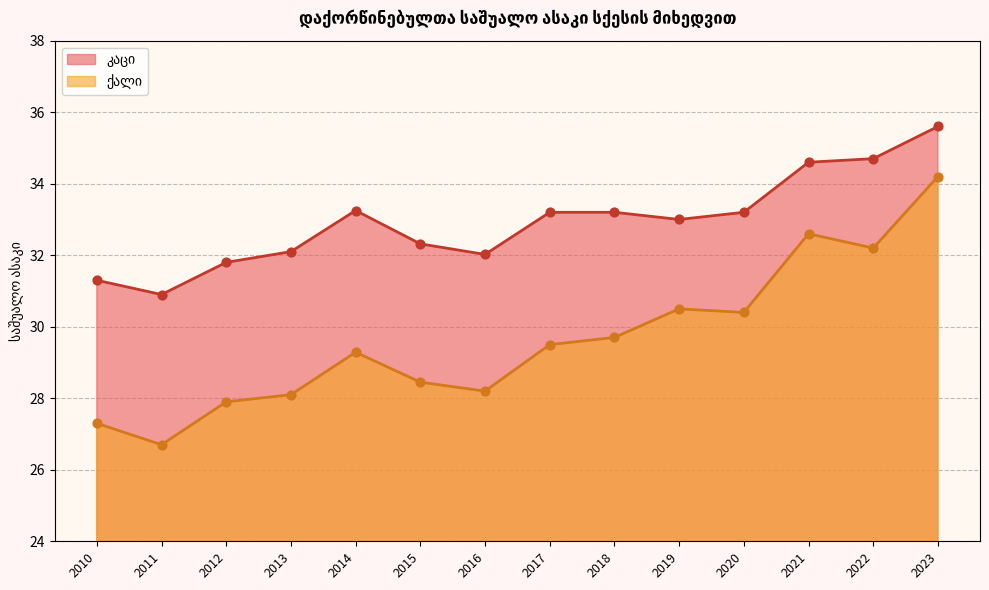

Which series has the largest total across all categories?

კაცი